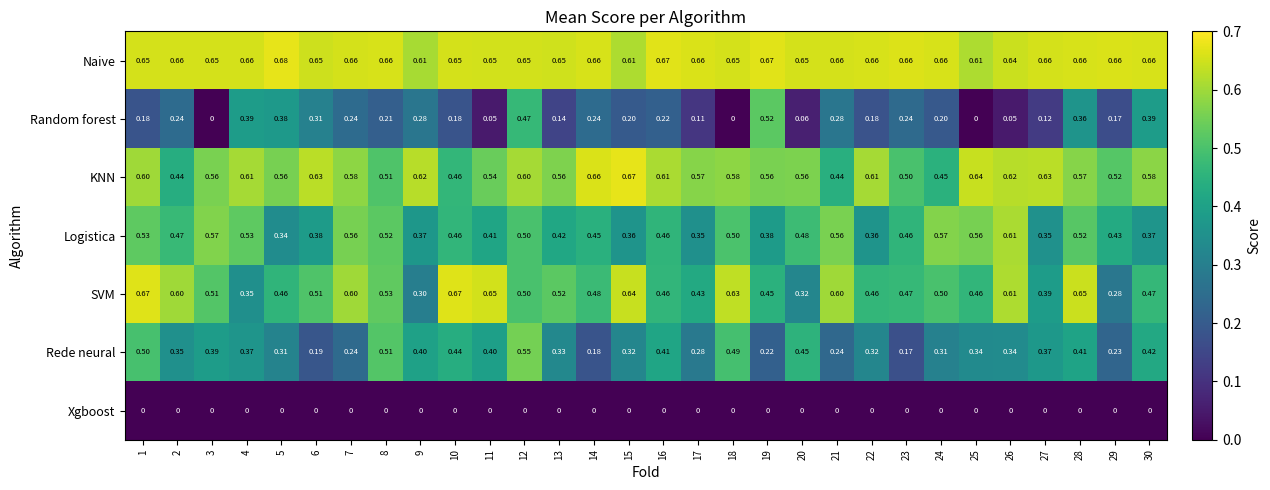

Which series has the largest range (max minus min)?

Random forest